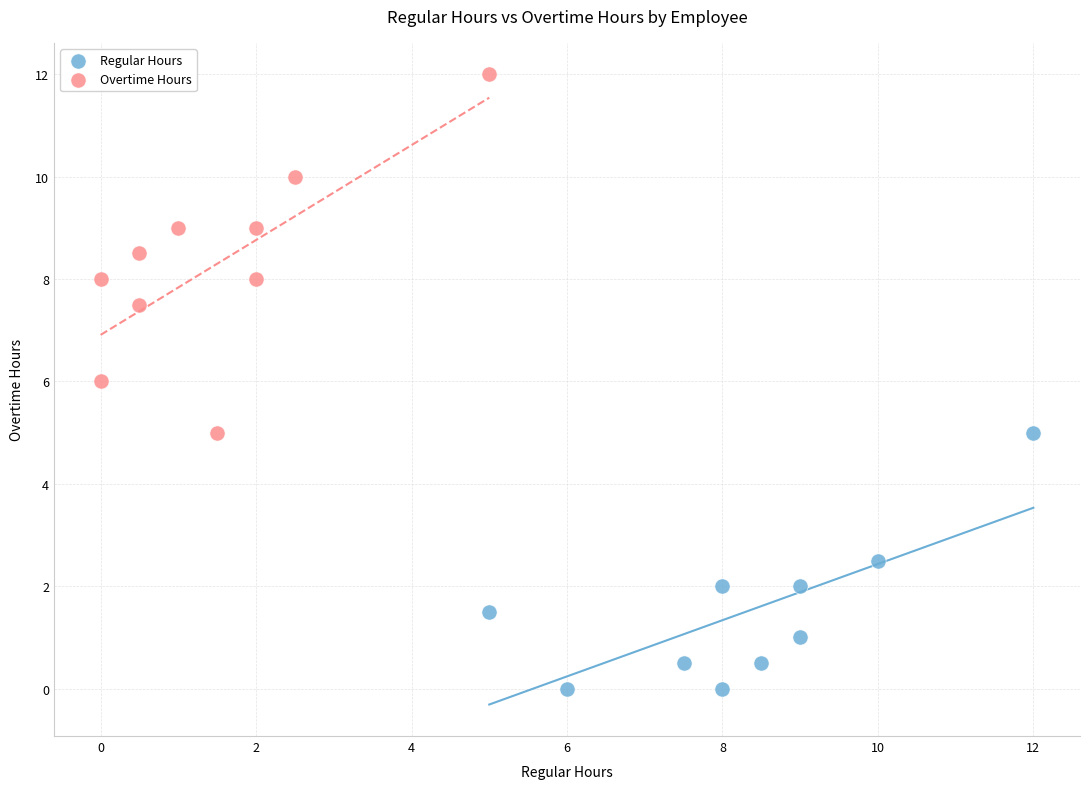

Which series reaches the maximum Y coordinate?

Overtime Hours